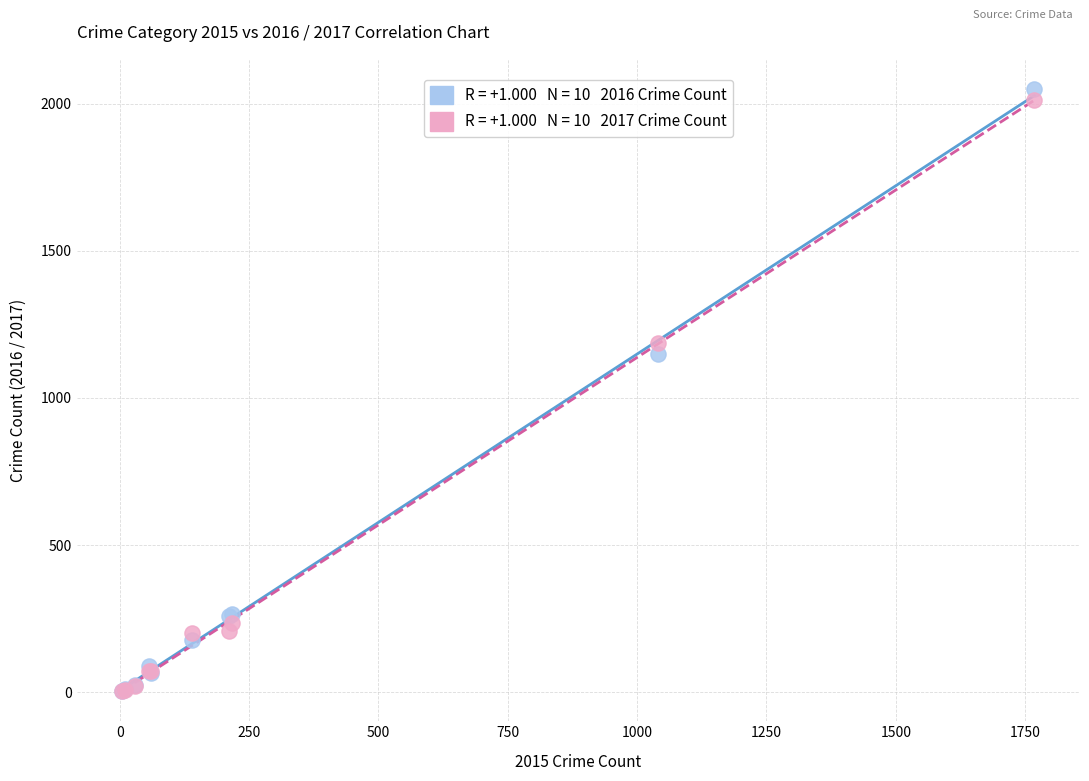

Across all series, what Y value is closest to 1027?

1151